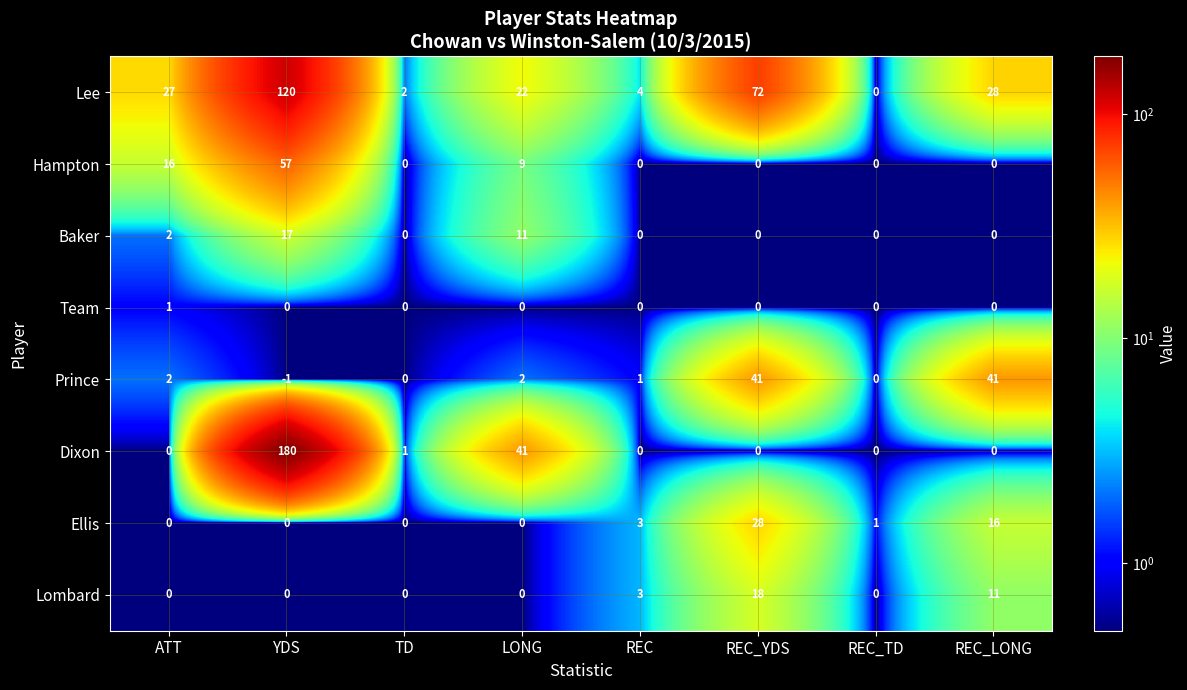

What is the spread (max minus min) of values at REC?

4